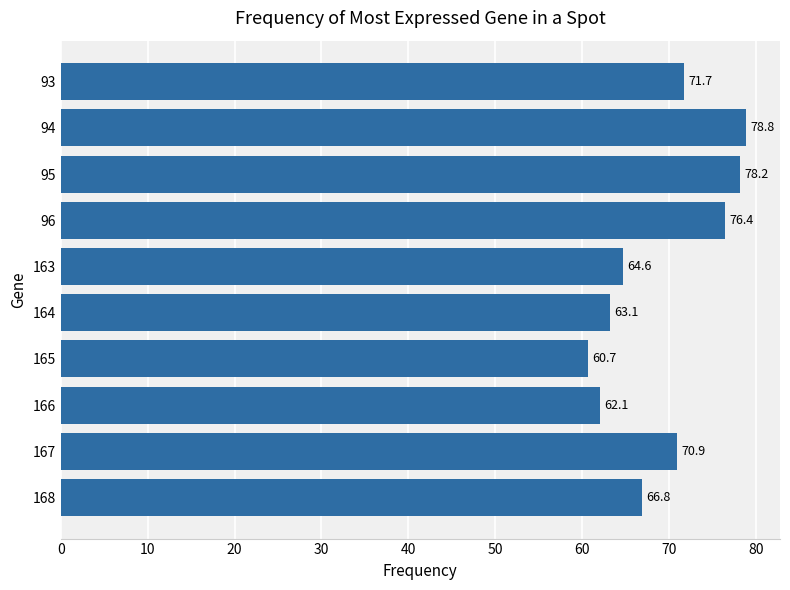

The chart shows a value of 78.8 at 94. True or false?

True